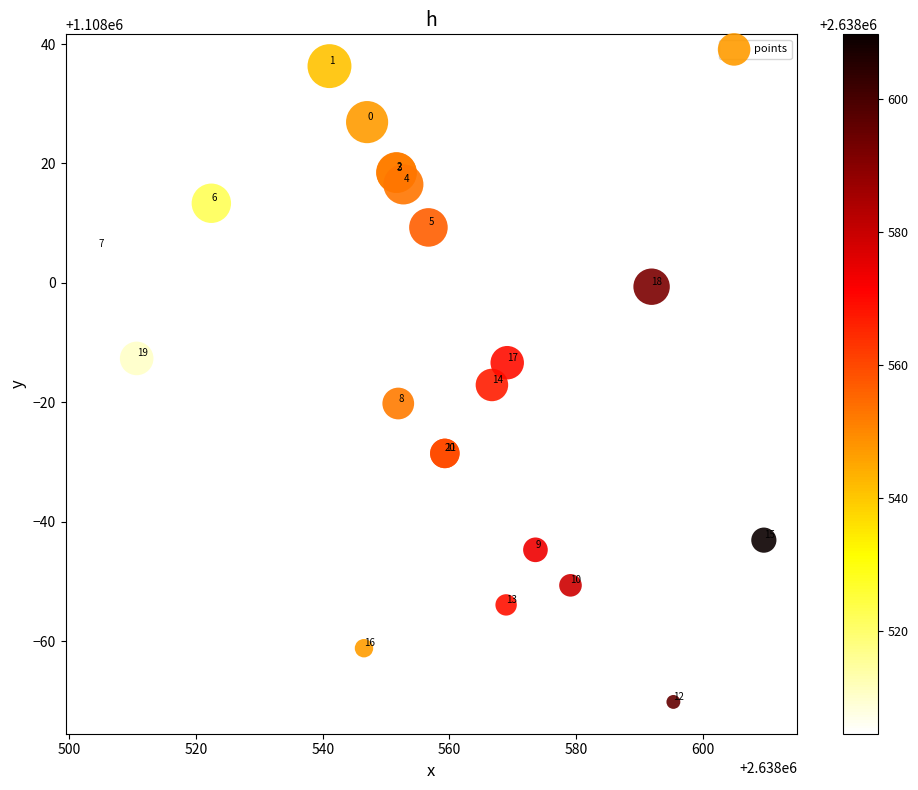

What Y value in the scatter plot is closest to 1107983?

1107982.9